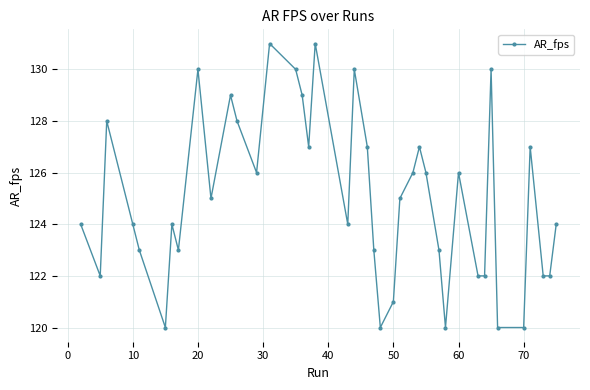

What is the greatest value displayed?

131